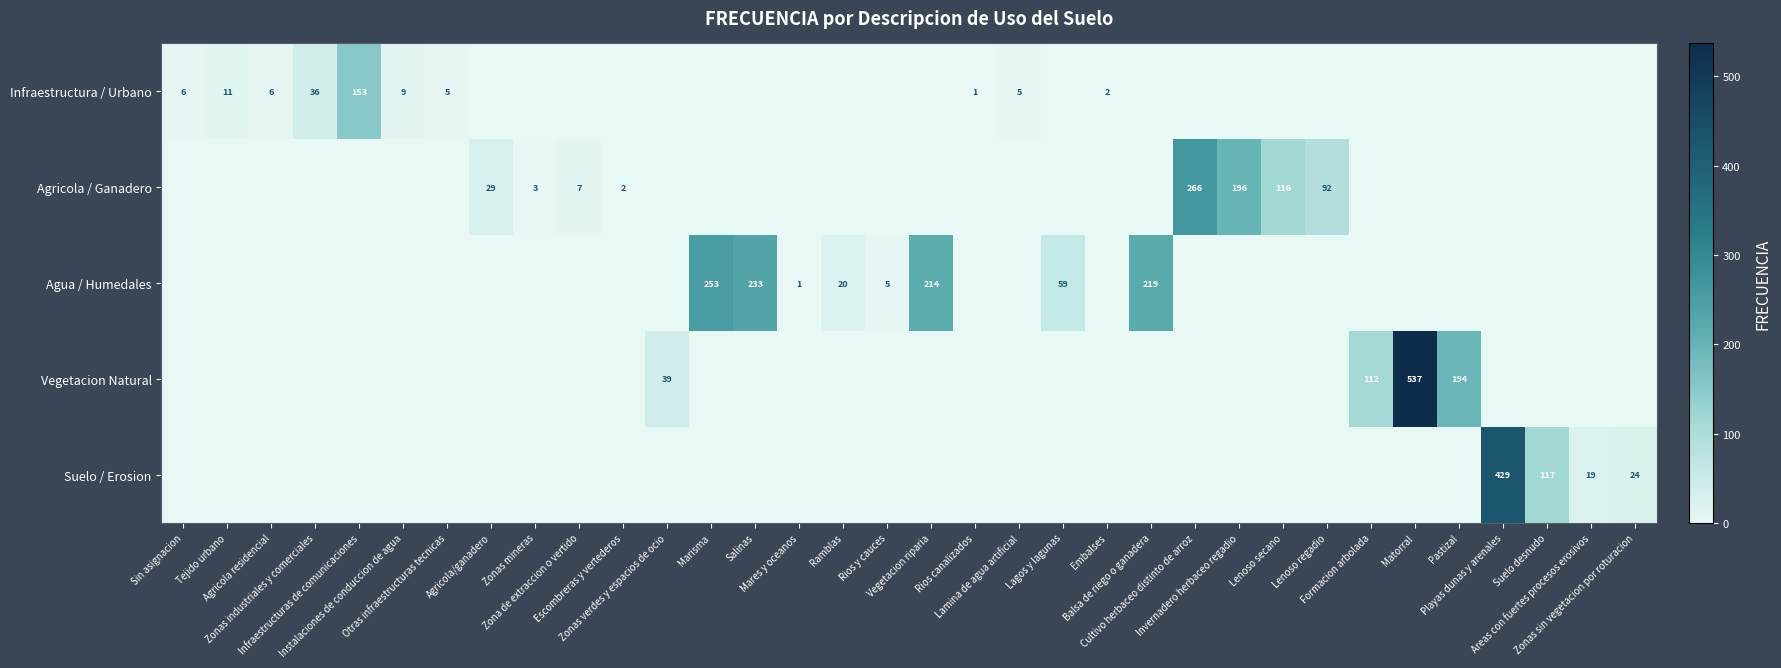

Where is Vegetacion Natural nearest to the value 268?

Pastizal